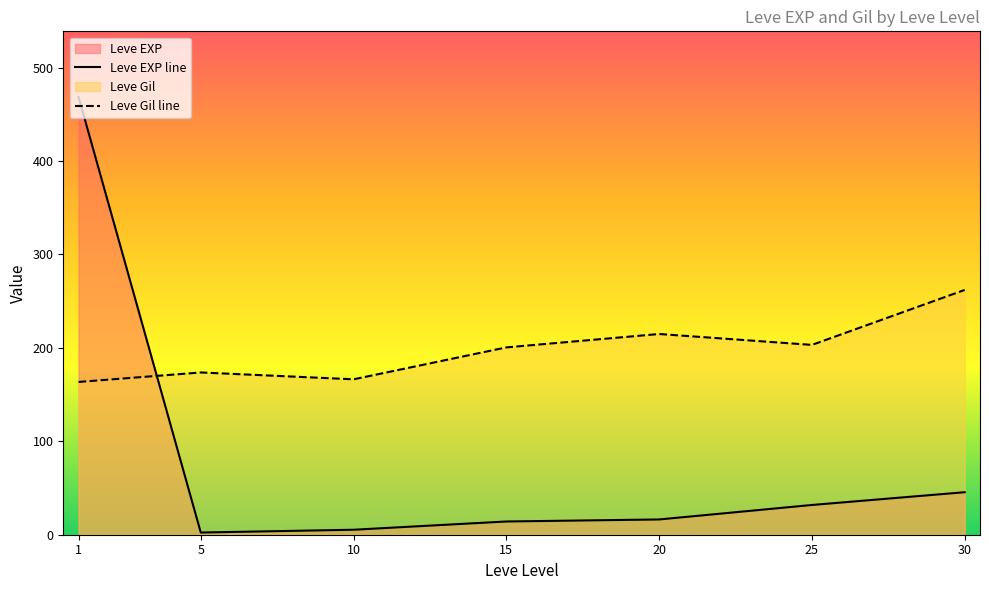

List the series in order of their peak value, lowest first.

Leve Gil line, Leve EXP line